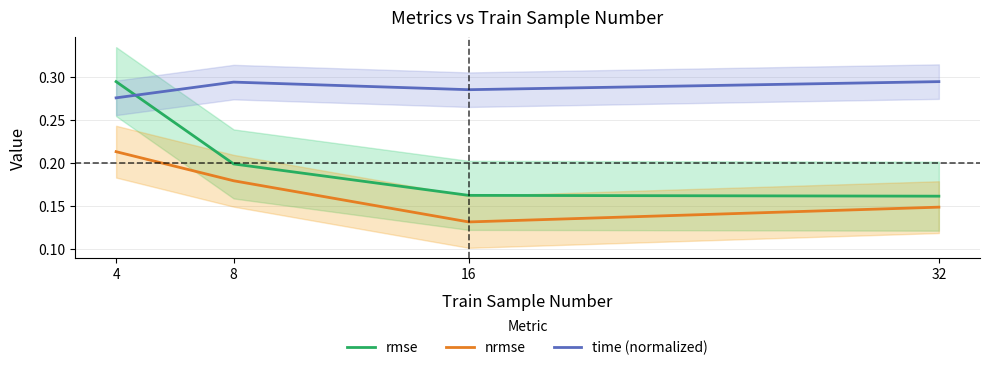

Between which two adjacent categories do time (normalized) and rmse first intersect?

4 and 8